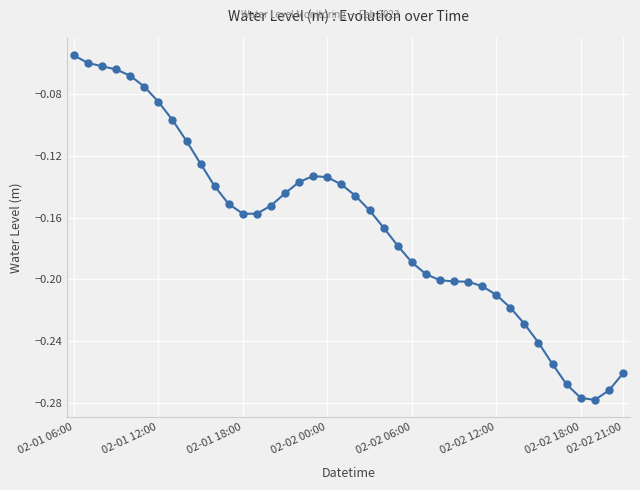

What is the label of the 40th point from the right?

02-01 06:00